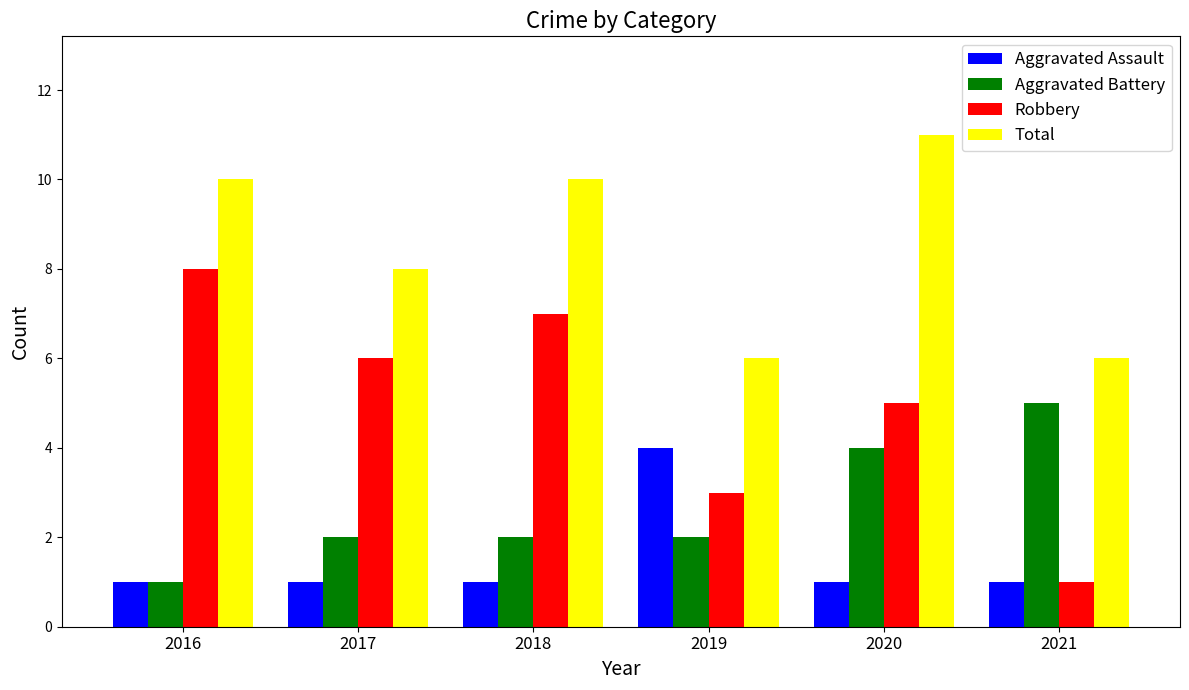

What are all the series names shown in the legend?

Aggravated Assault, Aggravated Battery, Robbery, Total